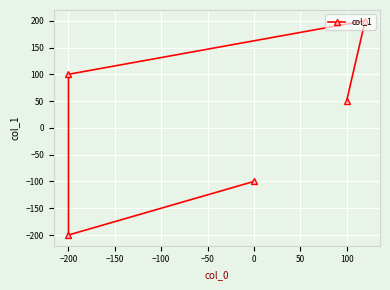

Read the value at 0, to the nearest 50.

-100